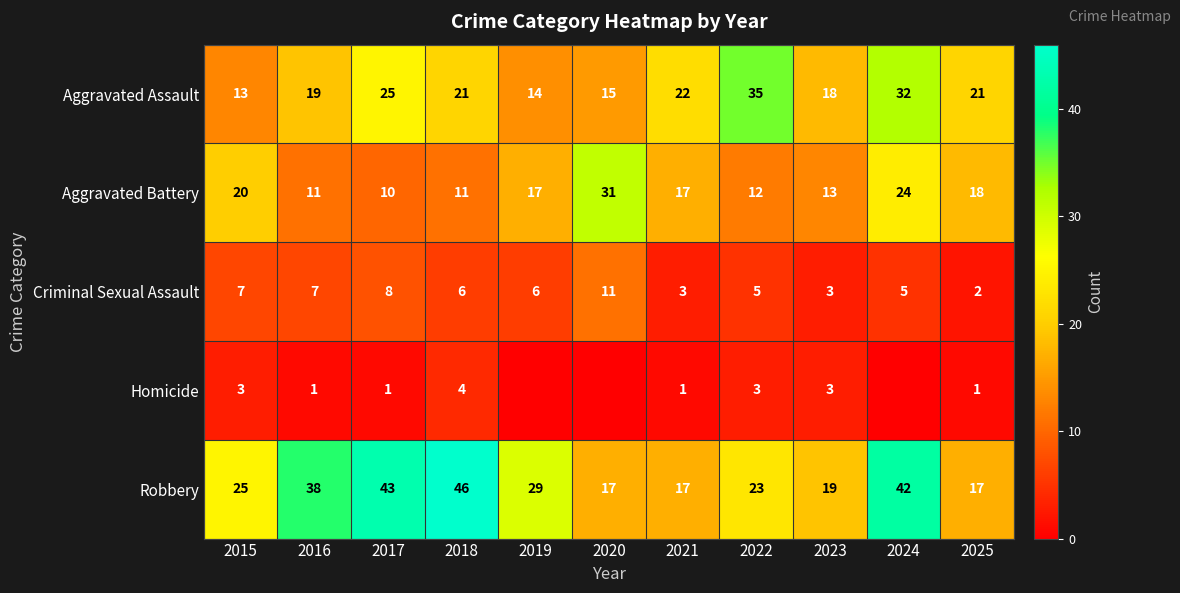

What is the sum of the Criminal Sexual Assault values at 2024 and 2018?

11